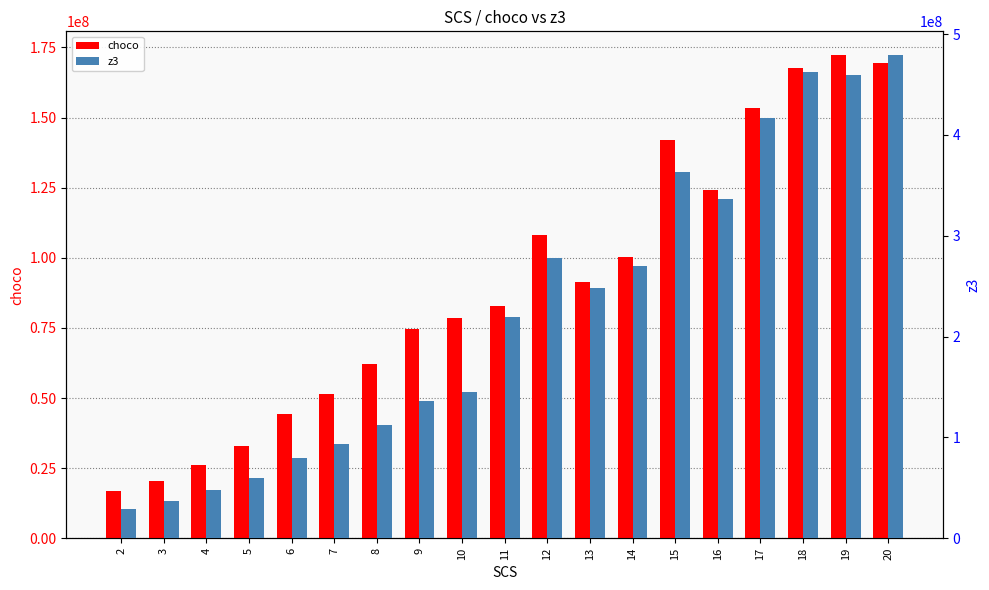

At which category is the sum across all series the highest?

20